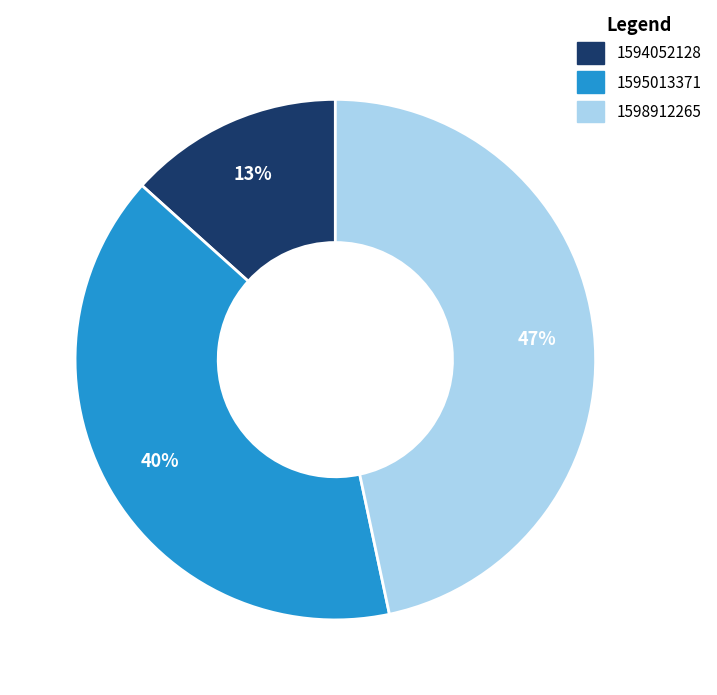

To the nearest percent, what is the average slice percentage?

33%